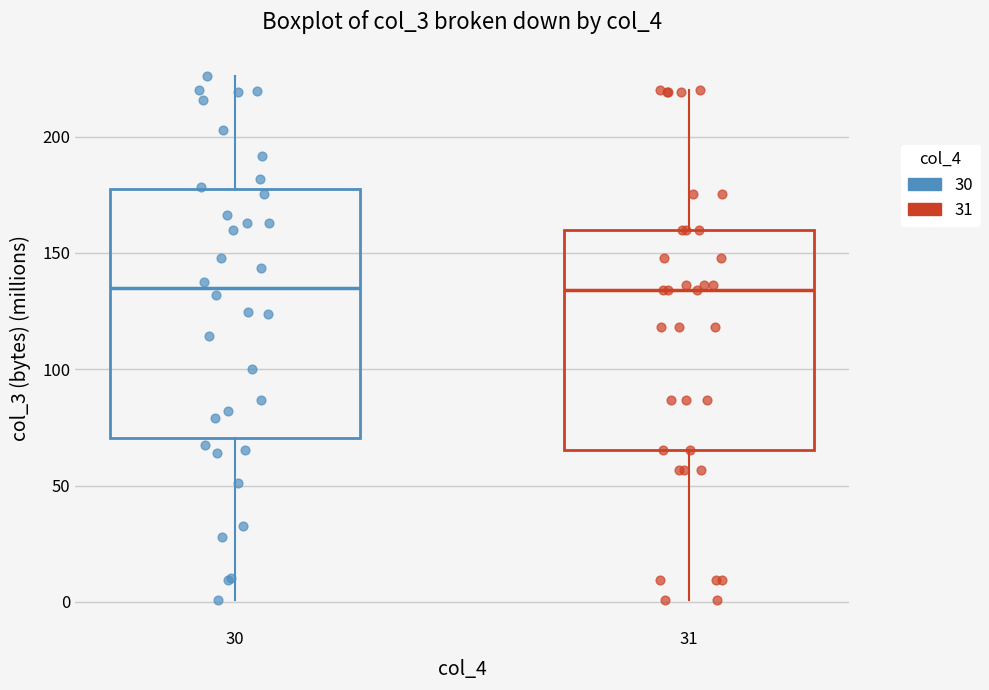

Reading left to right, read every box against the y-axis: the position of its median line, the range the box covers, and the ends of its whiskers. The values are not printed on the chart, so give them approximately, as read against the axis.

30: median 135, box 70 to 180, whiskers 0 to 225
31: median 135, box 65 to 160, whiskers 0 to 220